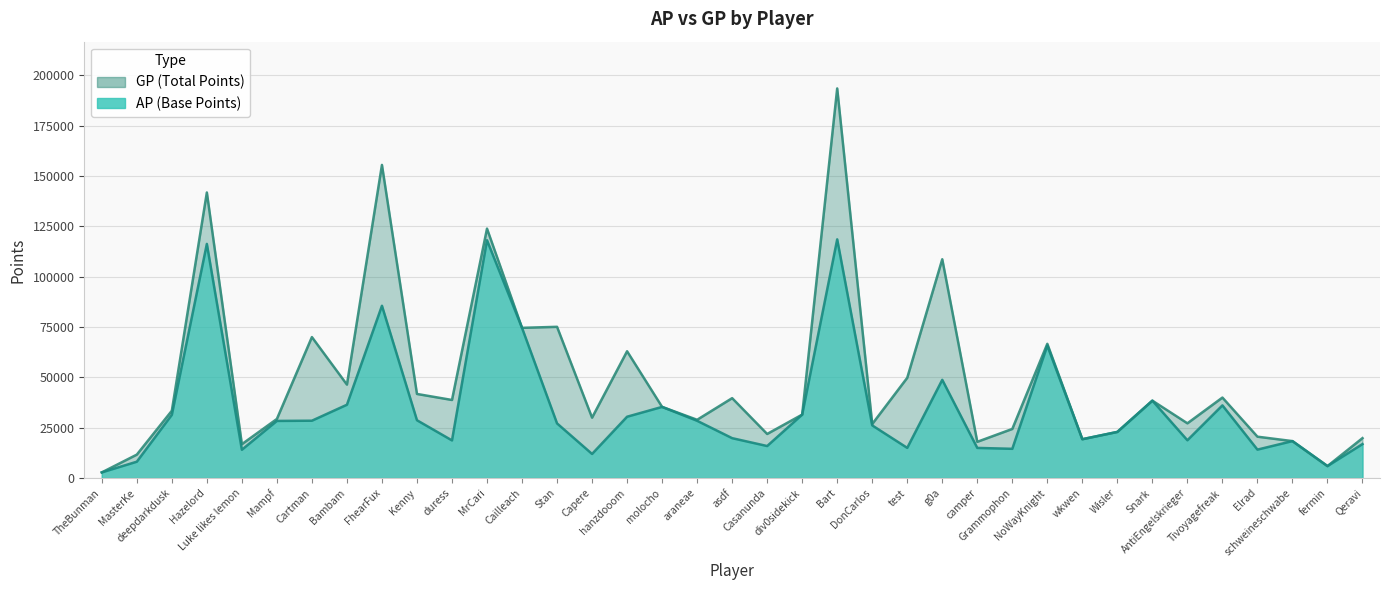

What is the average value of the AP series?

34795